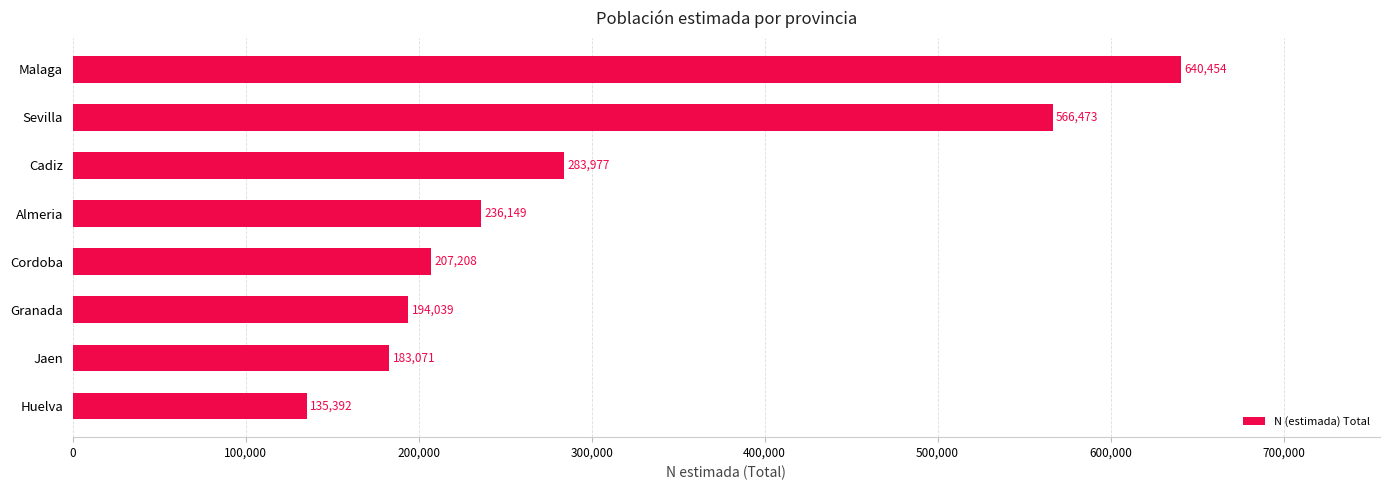

What is the change in value from Jaen to Cordoba?

+24137